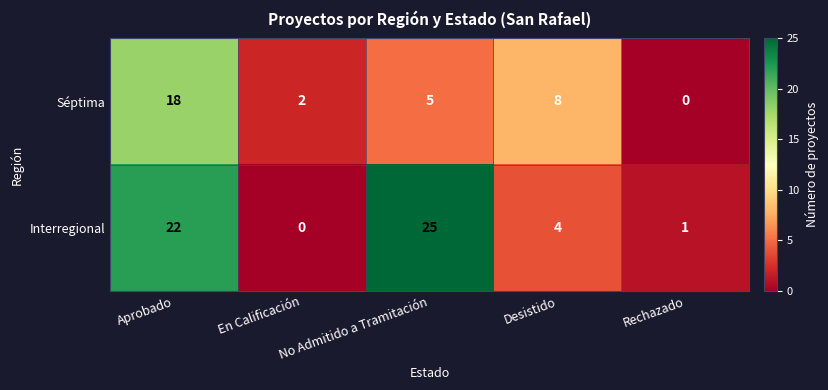

What is the sum of all Séptima values?

33